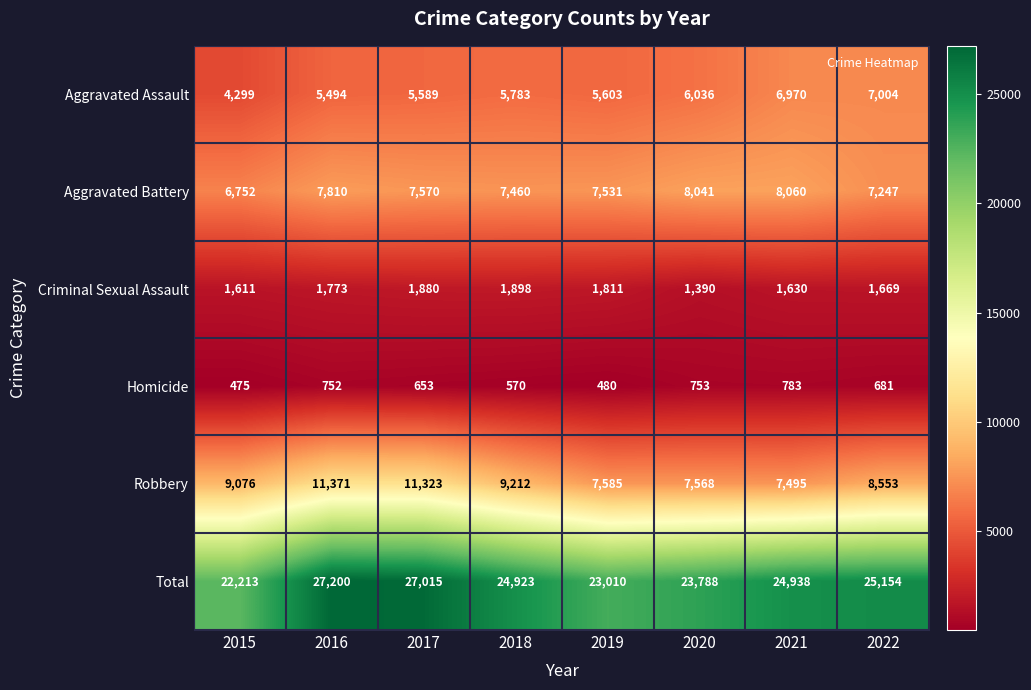

At 2016, list the series in order from largest to smallest.

Total, Robbery, Aggravated Battery, Aggravated Assault, Criminal Sexual Assault, Homicide